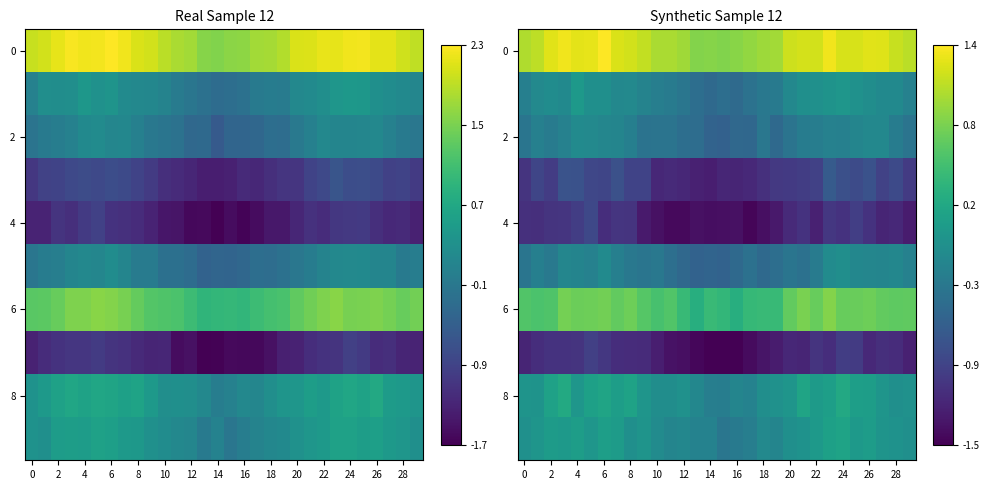

At which category is the sum across all series the highest?

23